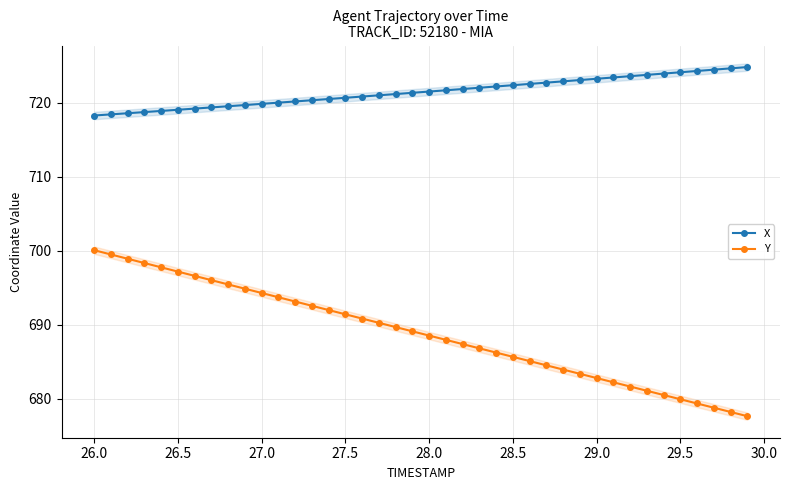

True or false: X and Y cross at least once.

False